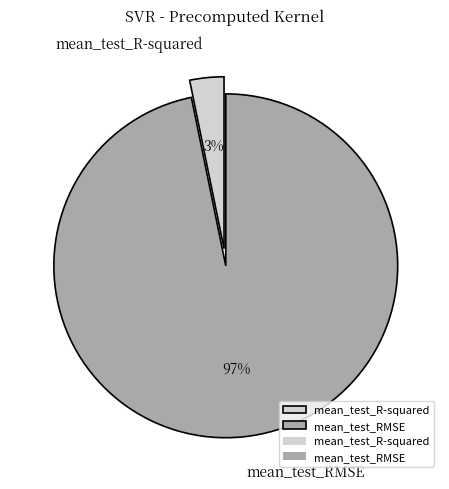

To the nearest percent, what is the average slice percentage?

50%